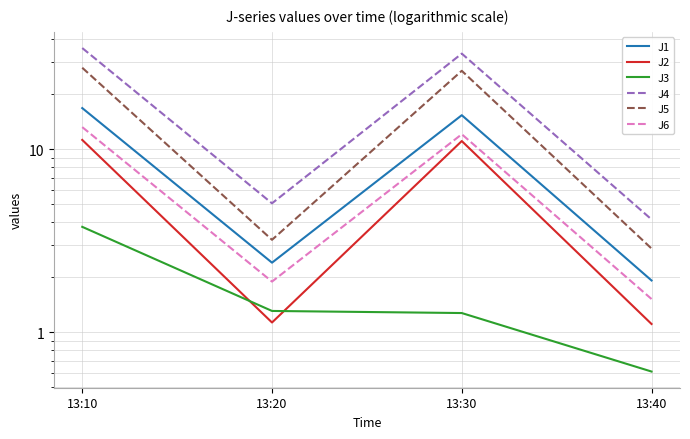

True or false: J1 and J3 intersect in this chart.

False